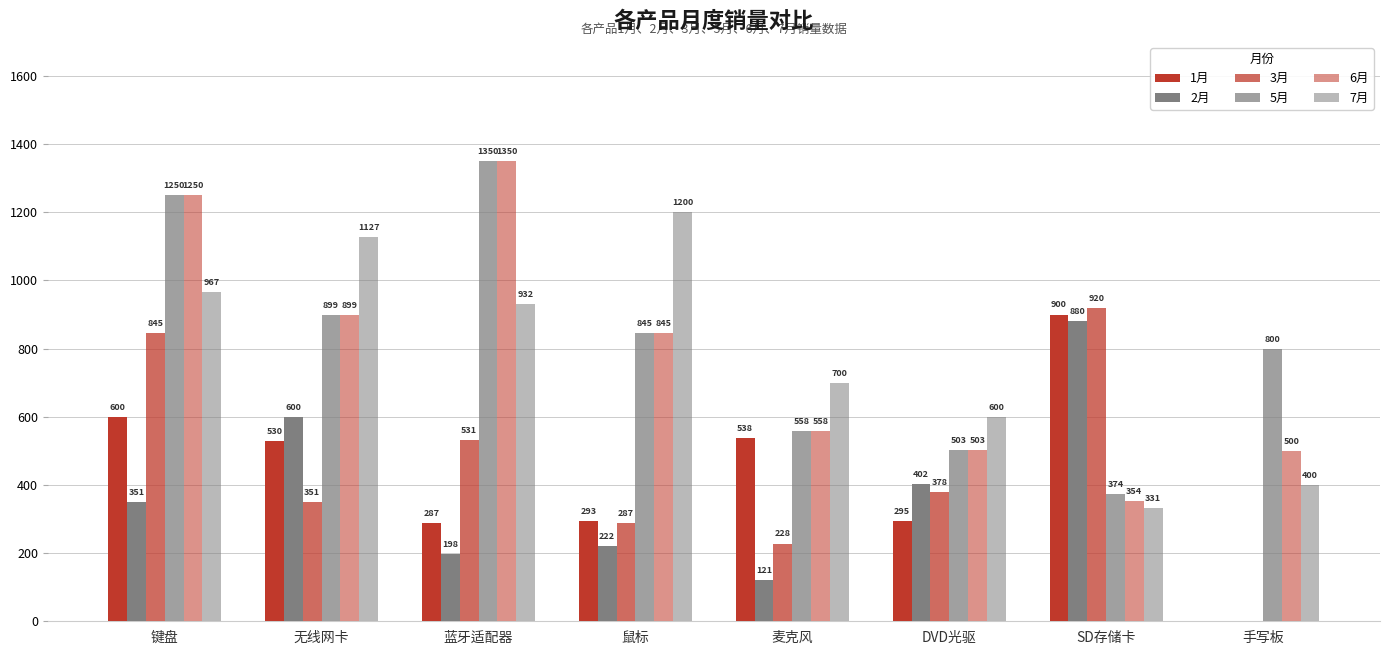

At how many categories does at least one series exceed 1070?

4